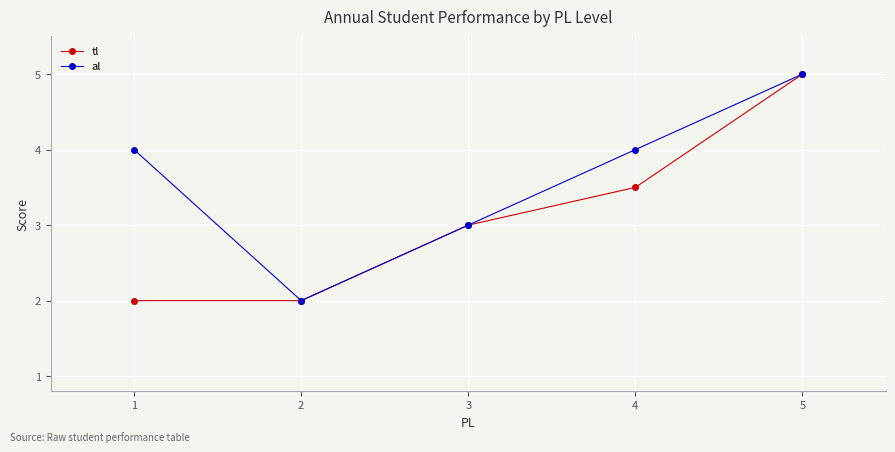

Rank the series at 1 from lowest to highest value.

tl, al